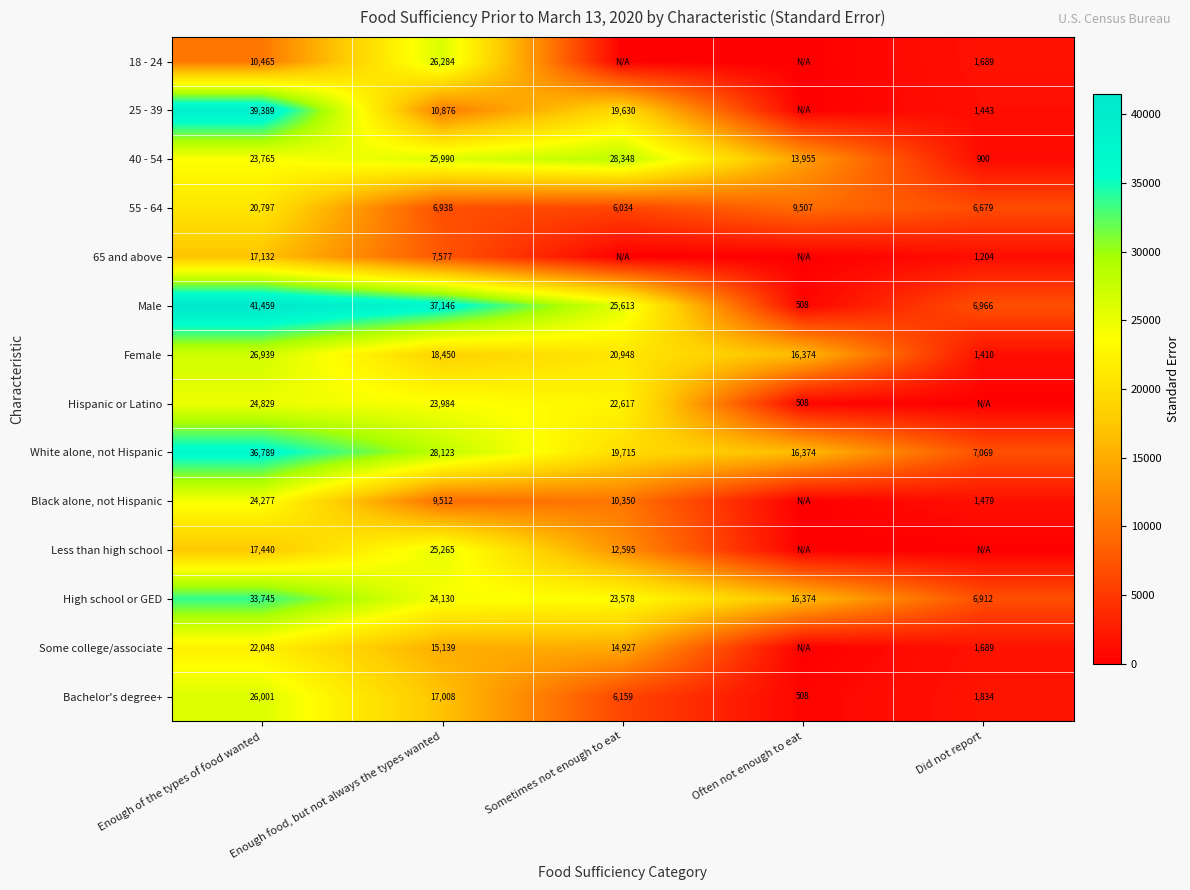

Where does the White alone, not Hispanic series first go above 19715?

Enough of the types of food wanted